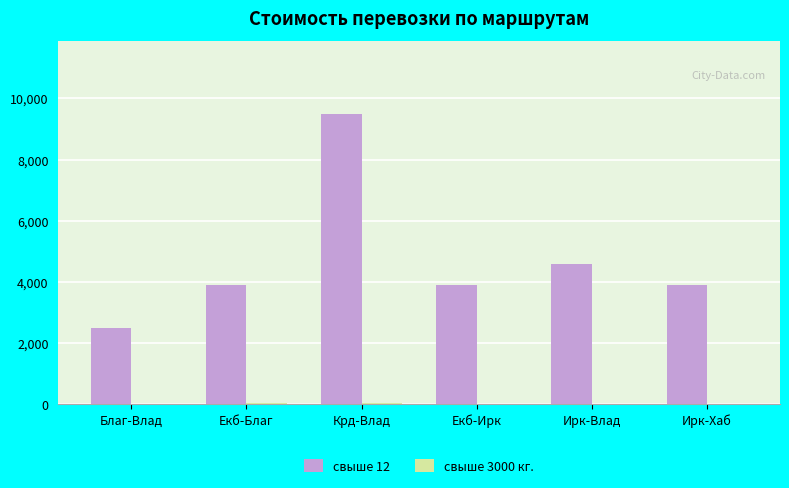

Is it true that свыше 12 equals 844.3 at Благ-Влад?

False